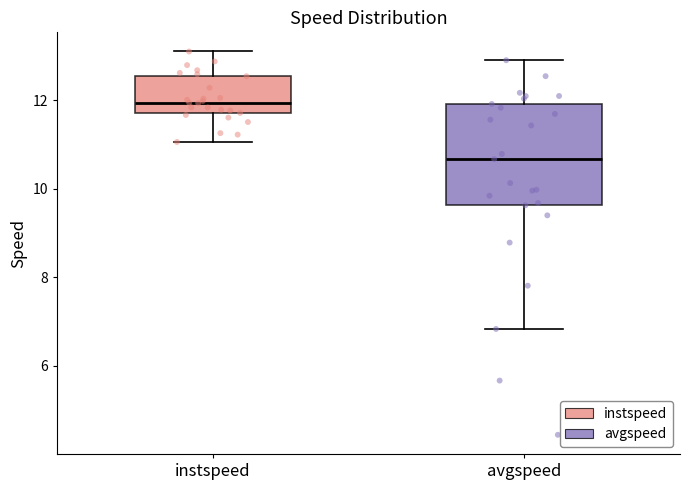

Which box has the highest median line?

instspeed